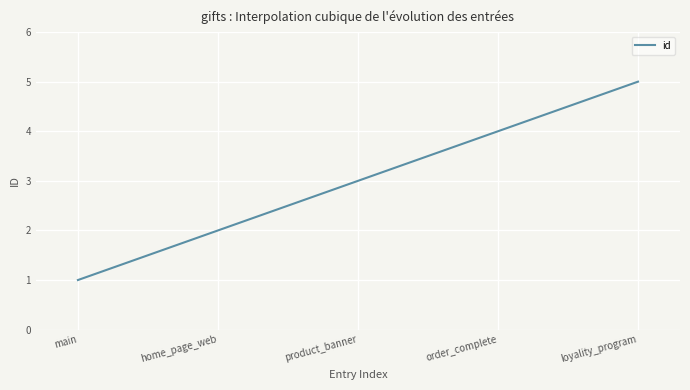

What is the difference between the maximum and minimum values?

4.0